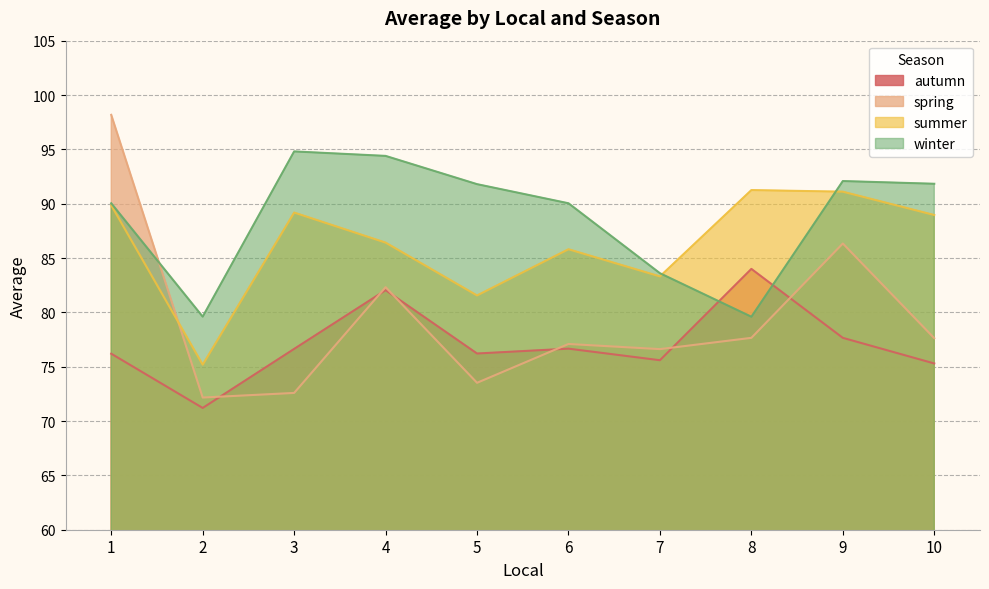

What is the maximum value shown in the chart?

98.2